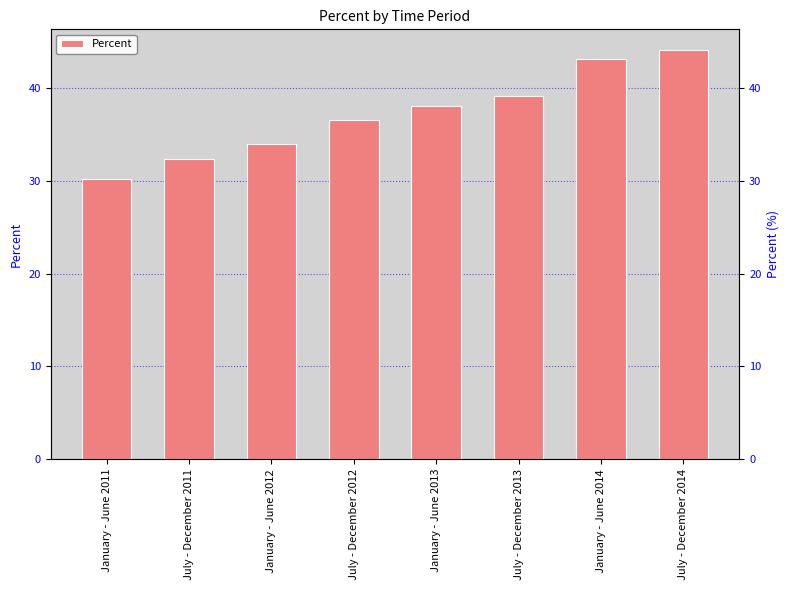

What is the change in value from January - June 2012 to January - June 2013?

+4.0